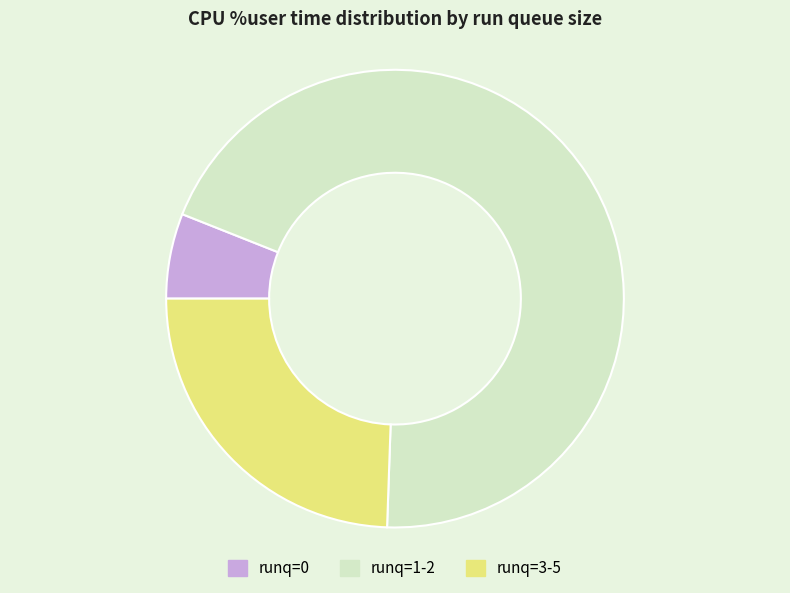

Rank the categories by value from lowest to highest.

runq=0, runq=3-5, runq=1-2